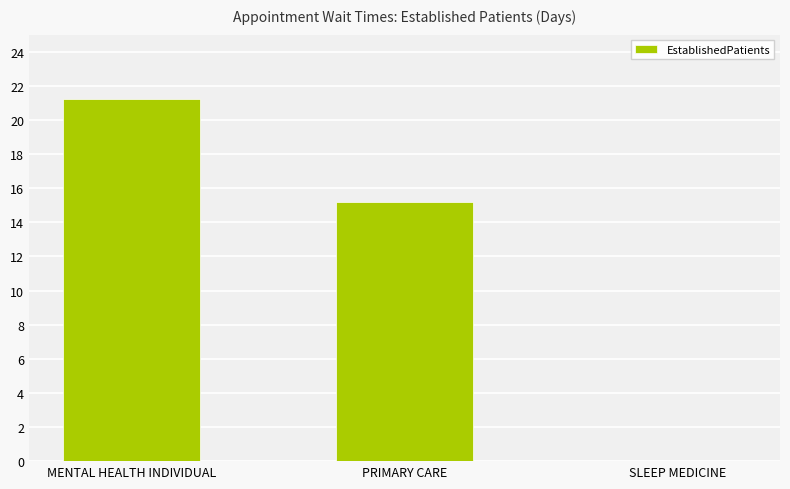

What is the sum of the values at MENTAL HEALTH INDIVIDUAL and PRIMARY CARE?

36.4